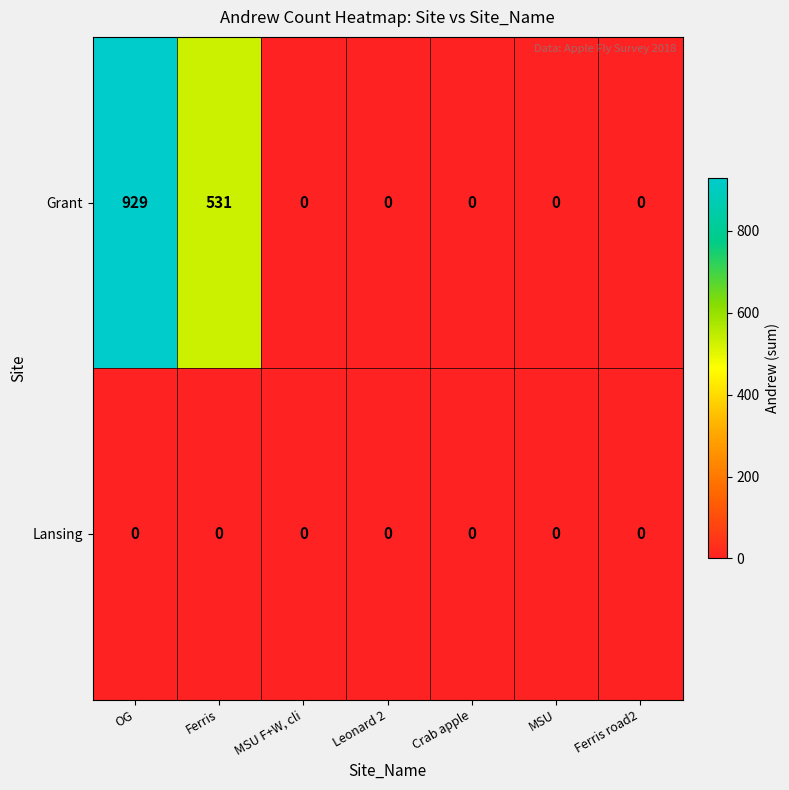

Which series changed the most between Ferris and Crab apple?

Grant